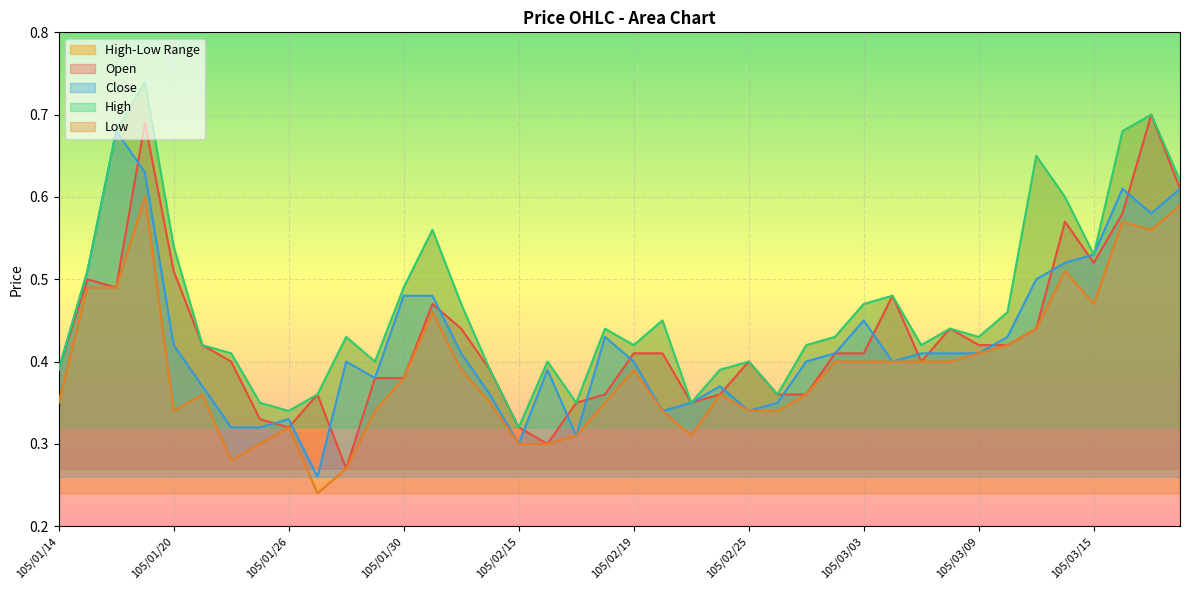

The Open series shows 0.6 at 105/02/03. True or false?

False